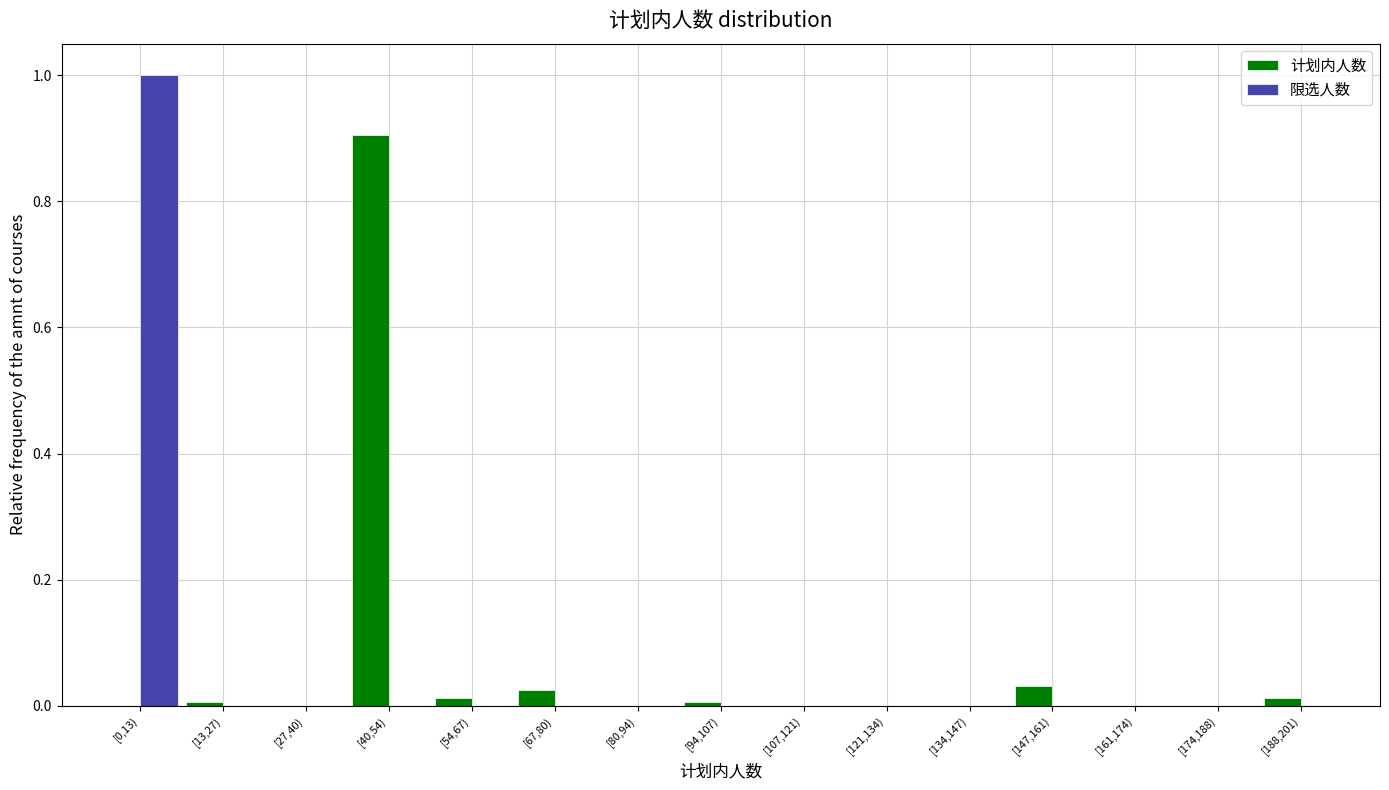

True or false: 限选人数 has a value of 0.0 at [27,40).

True